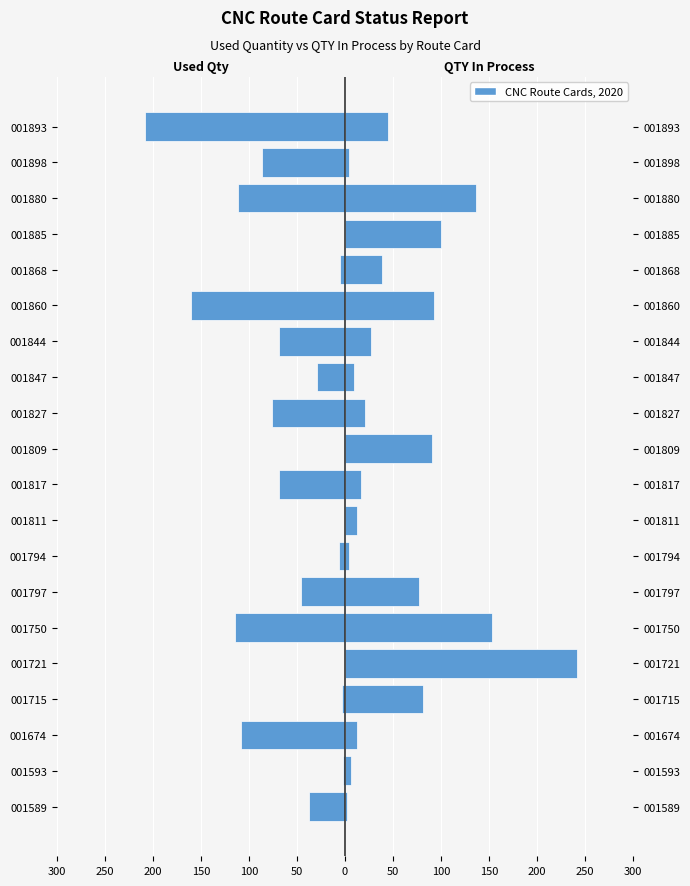

List the series in order of their peak value, highest first.

QTY IN PROCESS, Used Quantity